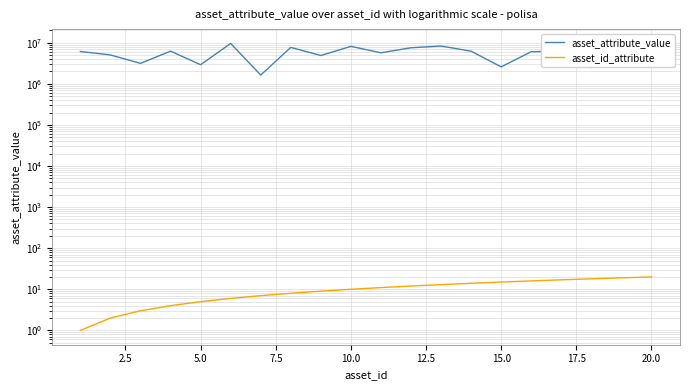

What is the difference between the maximum and second lowest values in the asset_id_attribute series?

18